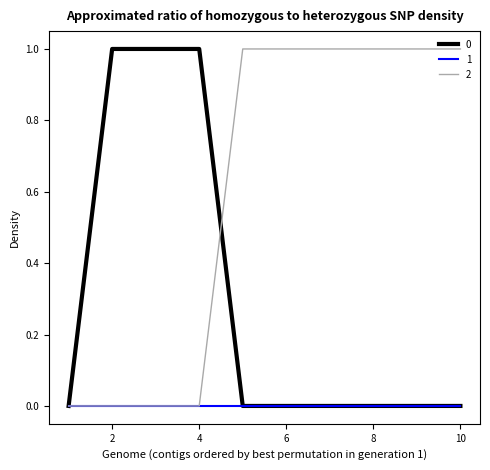

Rank the series by their average value, from lowest to highest.

1, 0, 2